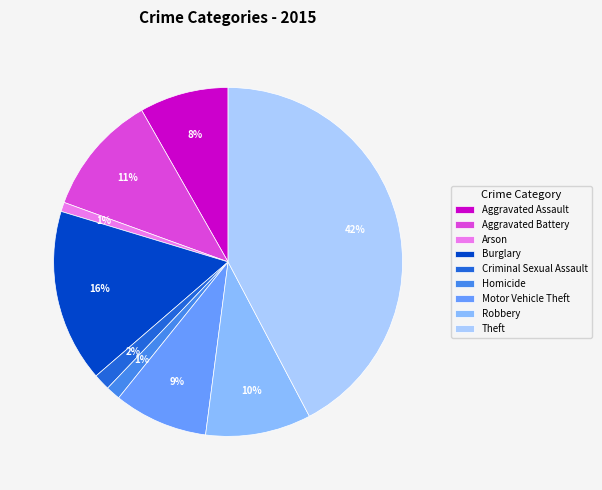

Approximately how many times larger is the value at Burglary compared to Theft?

0.4